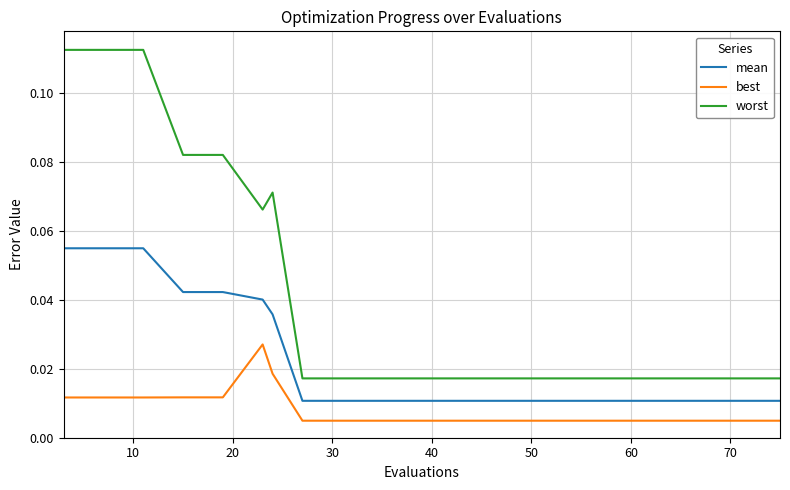

List the series in order of their peak value, lowest first.

best, mean, worst